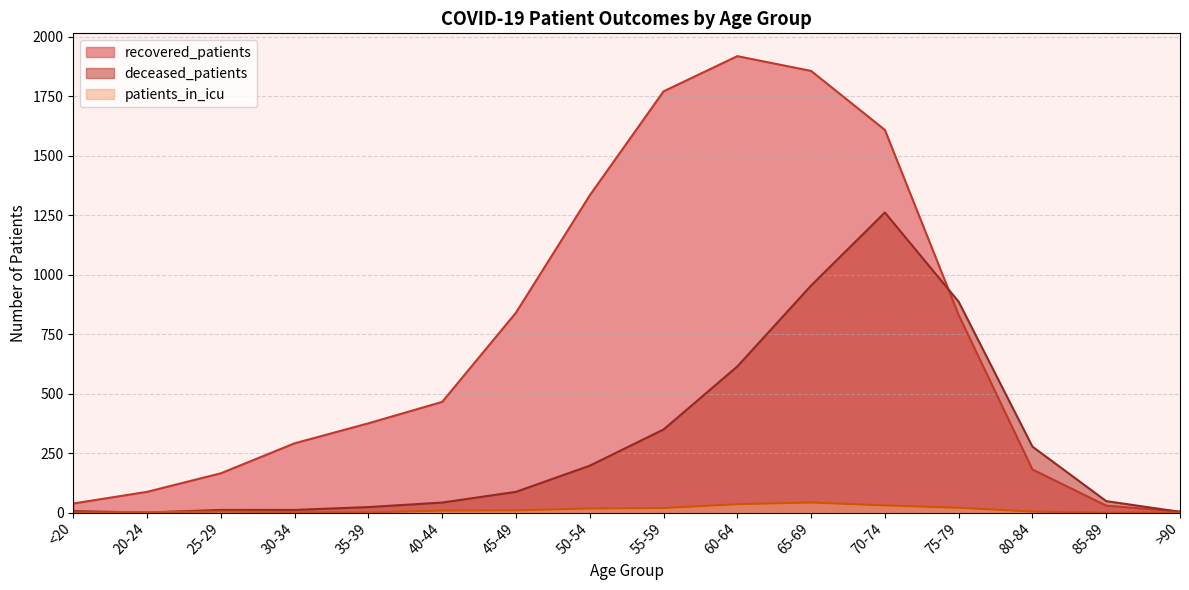

The value of recovered_patients at 85-89 is 29. True or false?

True